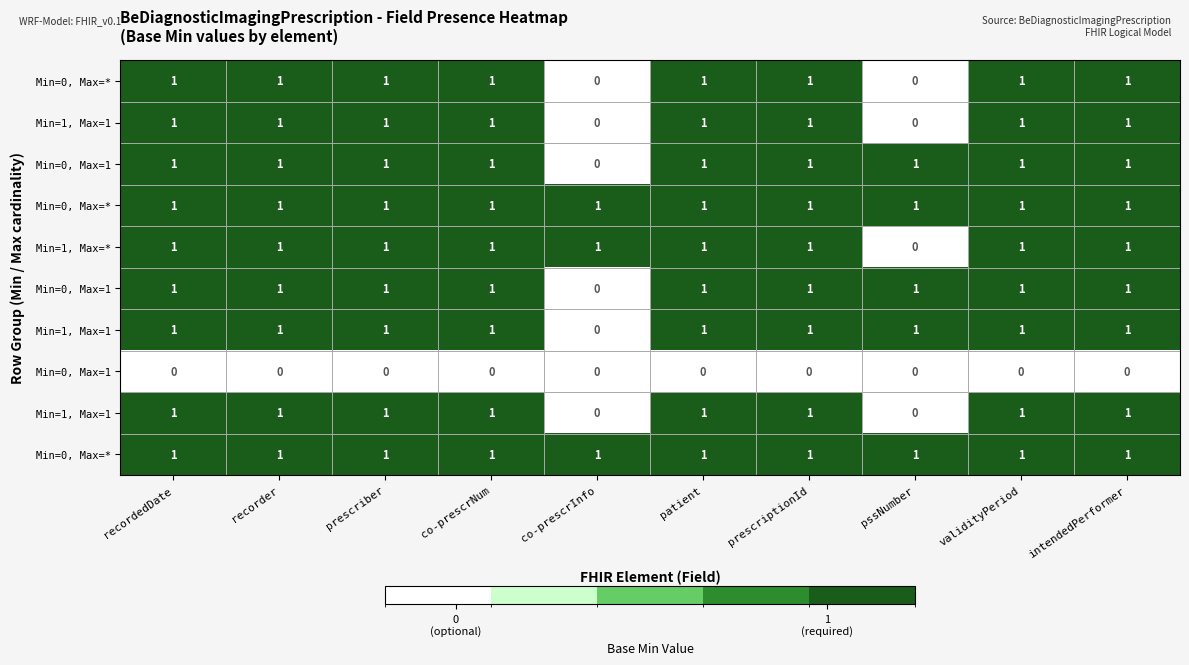

What is the total value across all series at validityPeriod?

9